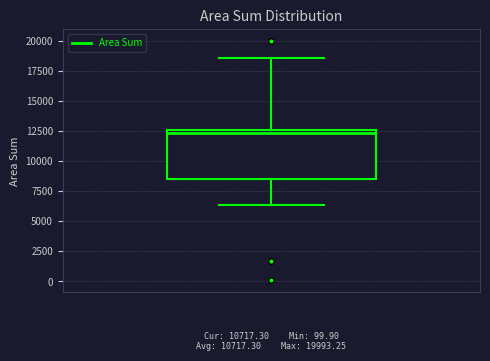

Where is the upper edge of the box on the y-axis? The values are not printed on the chart, so give them approximately, as read against the axis.

12500